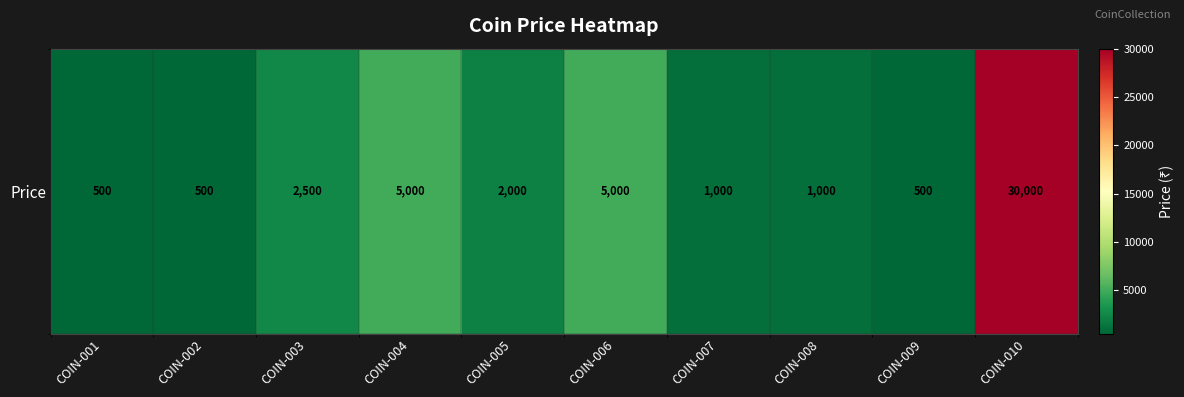

The value at COIN-005 is 2000. True or false?

True